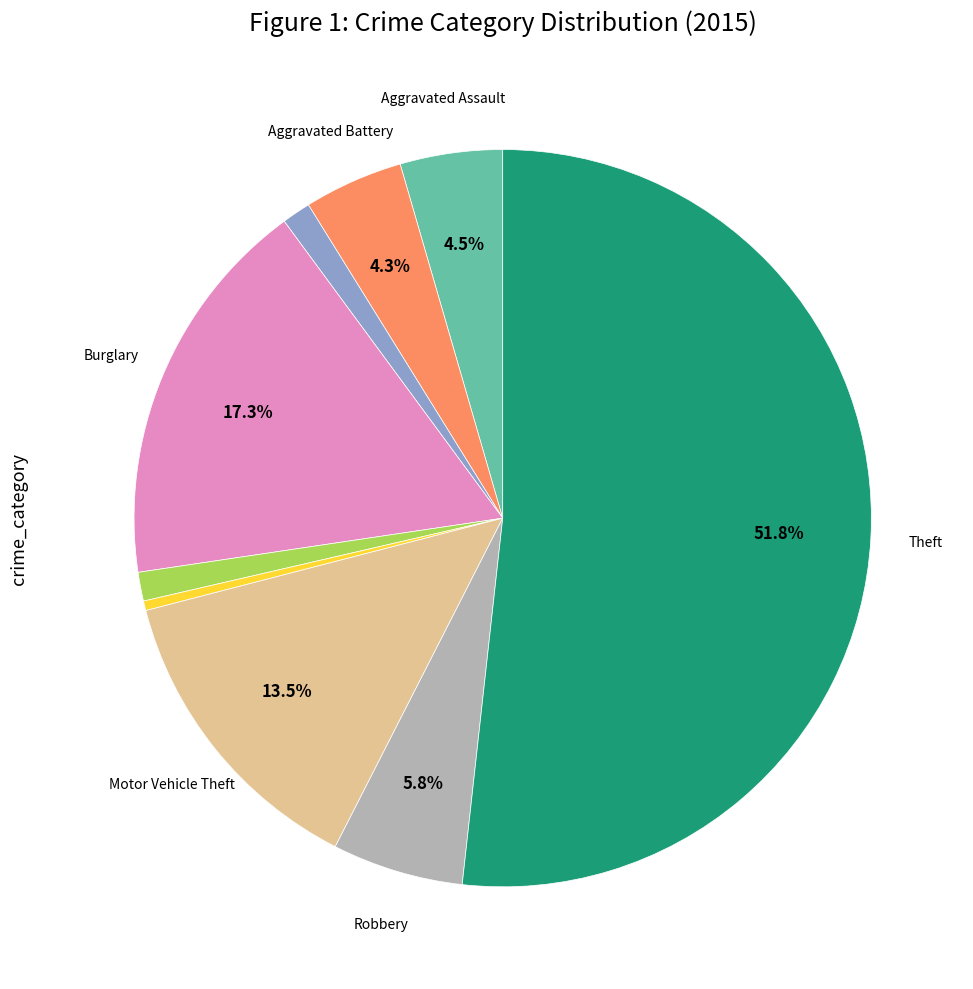

Is there any slice that represents more than half of the pie?

Yes